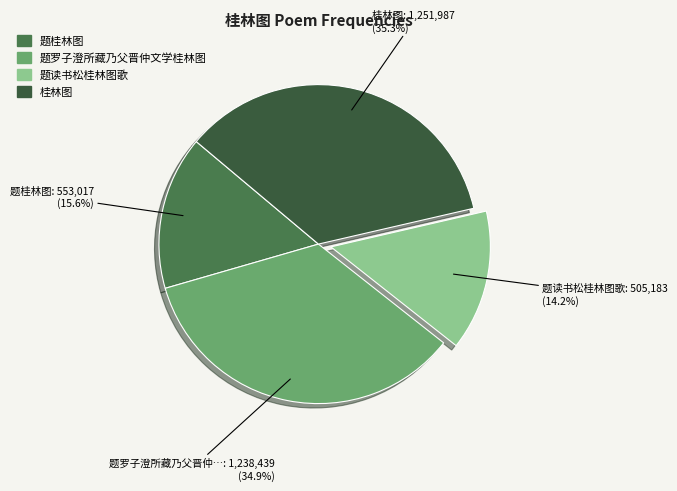

What percentage is the 题读书松桂林图歌 slice, to the nearest percent?

14%